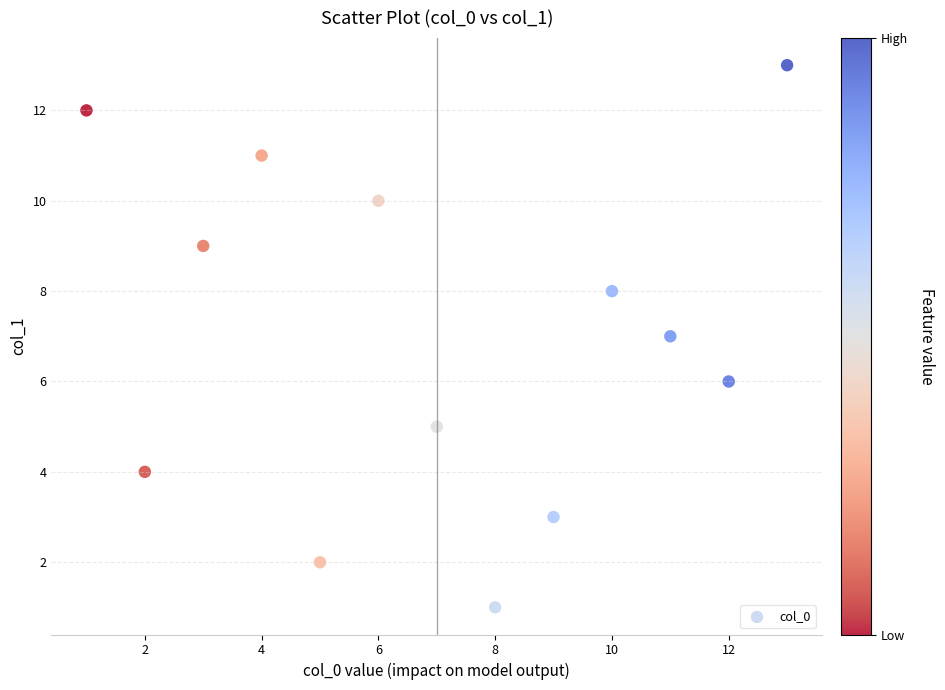

What is the range of X values (max minus min)?

12